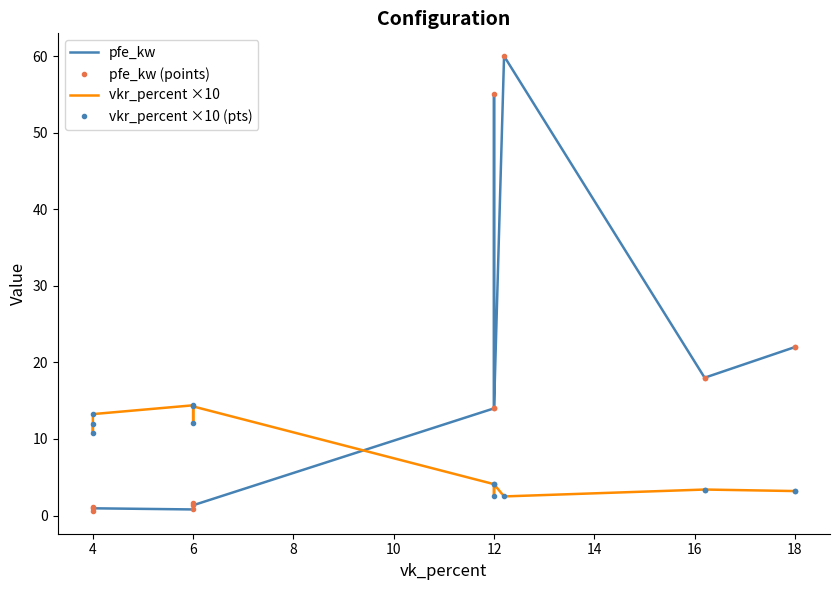

After their last crossing, which series has the higher values: vkr_percent ×10 (pts) or pfe_kw (points)?

pfe_kw (points)